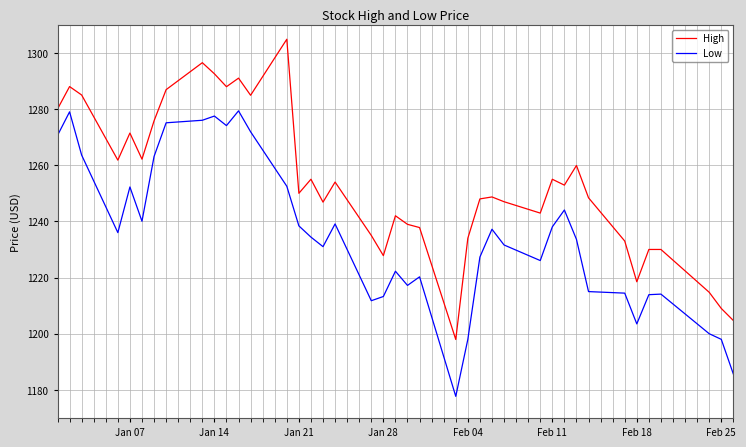

True or false: Low and High cross at least once.

False